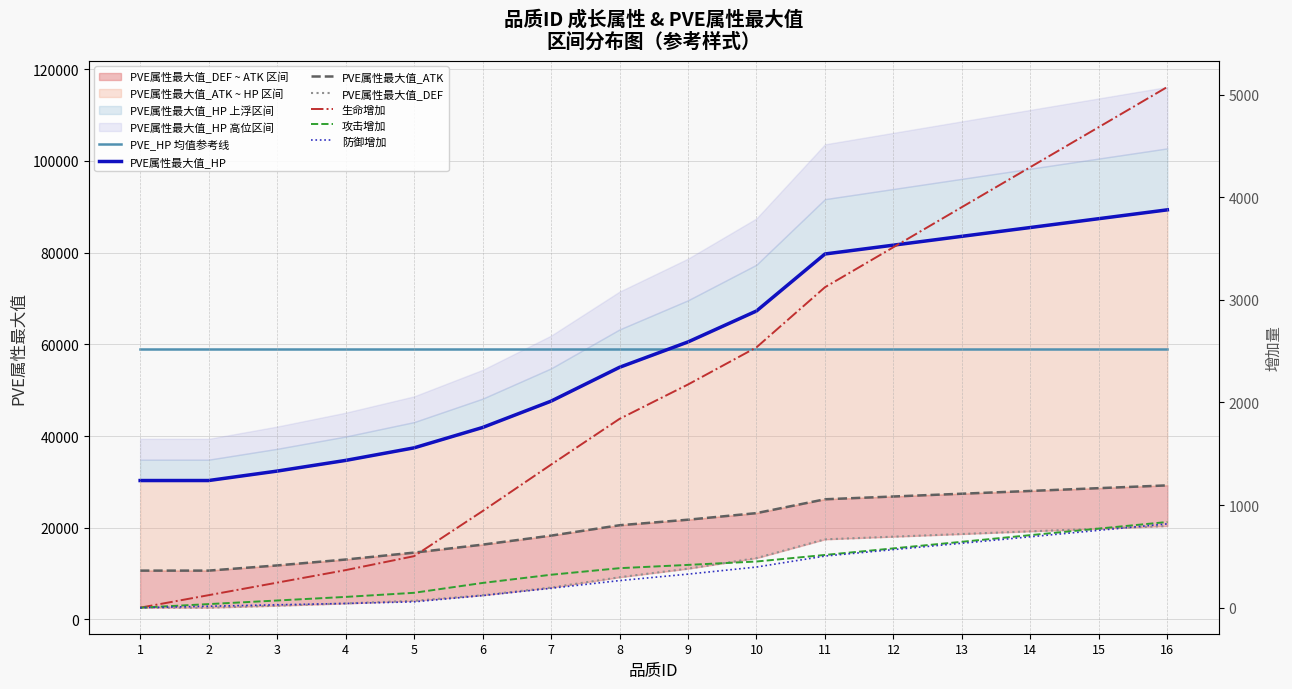

At which label does PVE属性最大值_DEF first exceed 11085?

9